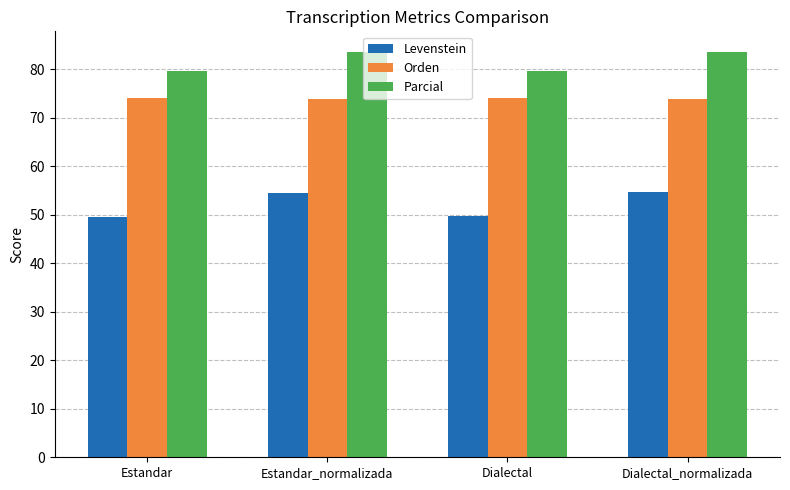

Is the value of Parcial at Dialectal greater than the value of Levenstein at Dialectal?

Yes